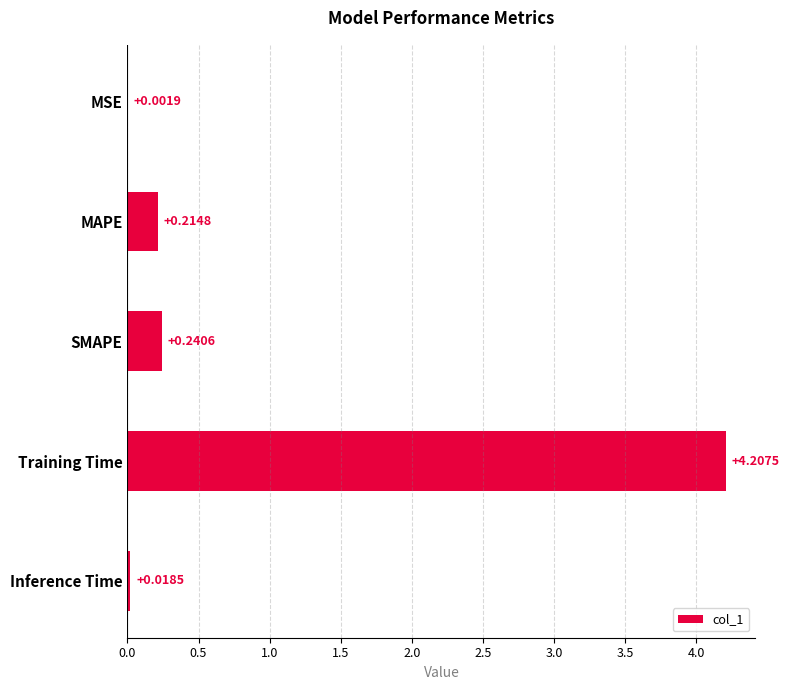

Which has a higher value, Inference Time or MAPE?

MAPE